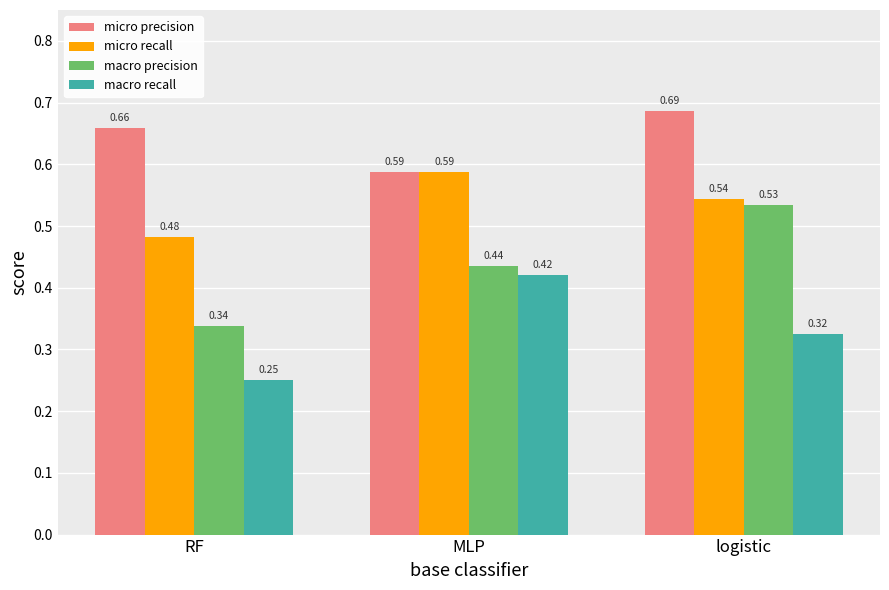

At which label does micro recall reach its peak?

MLP